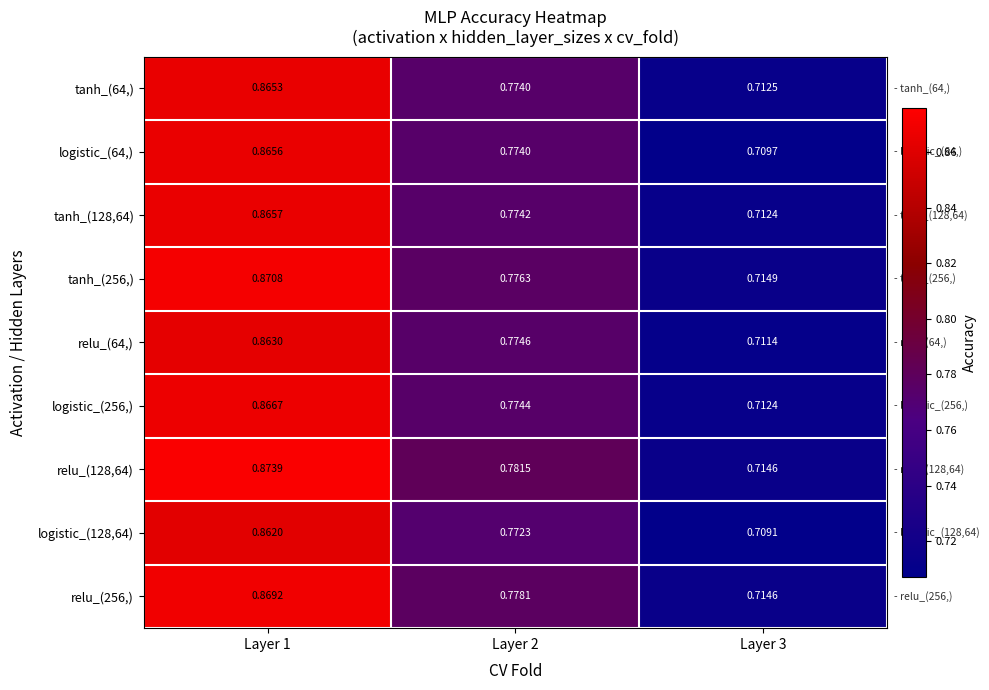

Is the value of tanh_(64,) at Layer 3 greater than the value of relu_(128,64) at Layer 2?

No